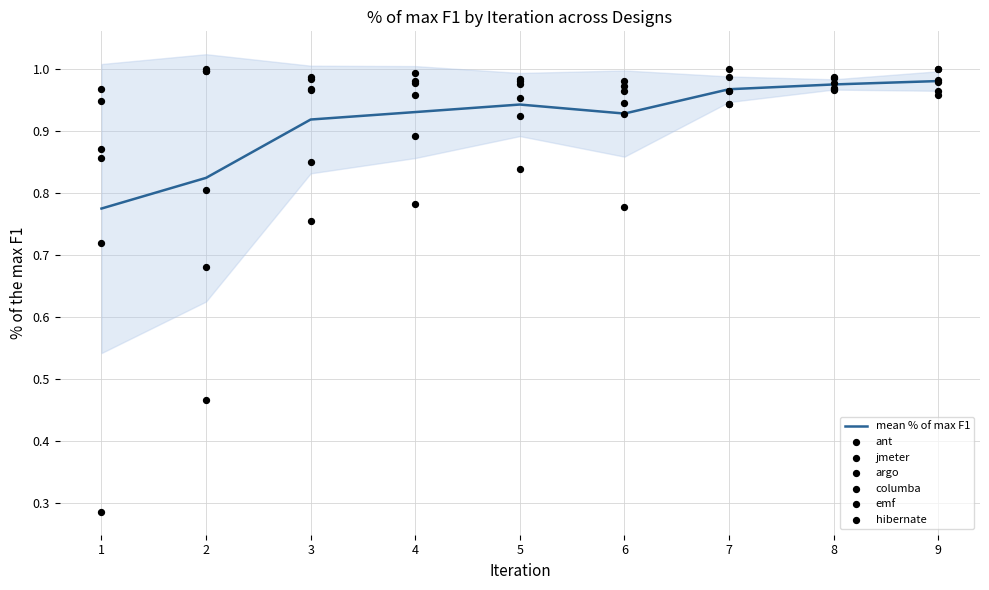

Is the value of columba at 8 greater than the value of argo at 6?

No